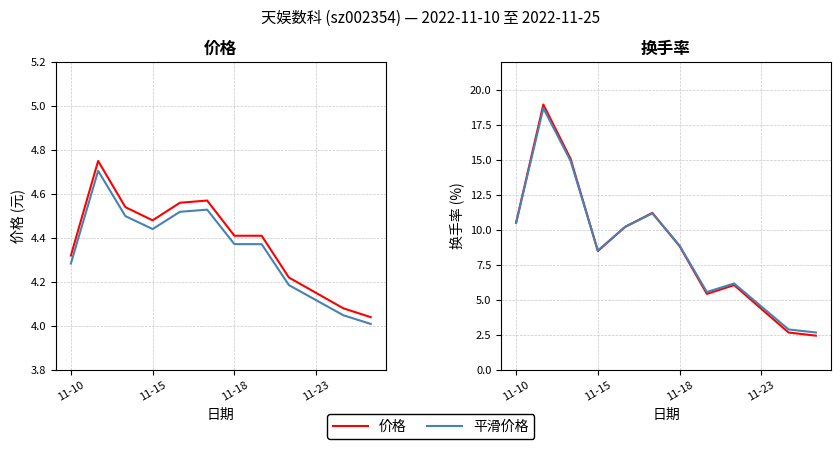

Which series has the widest spread of values?

换手率